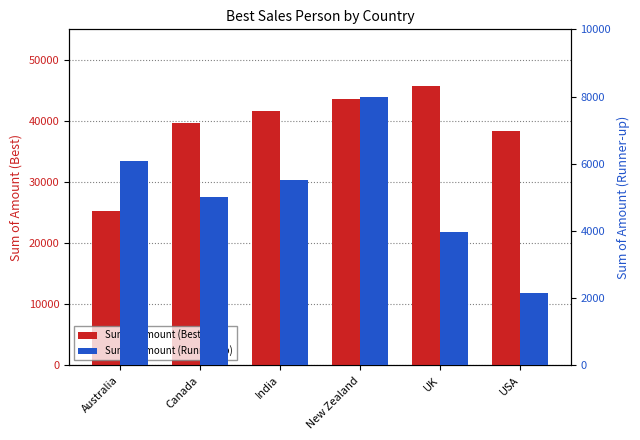

How many series are shown in this chart?

2